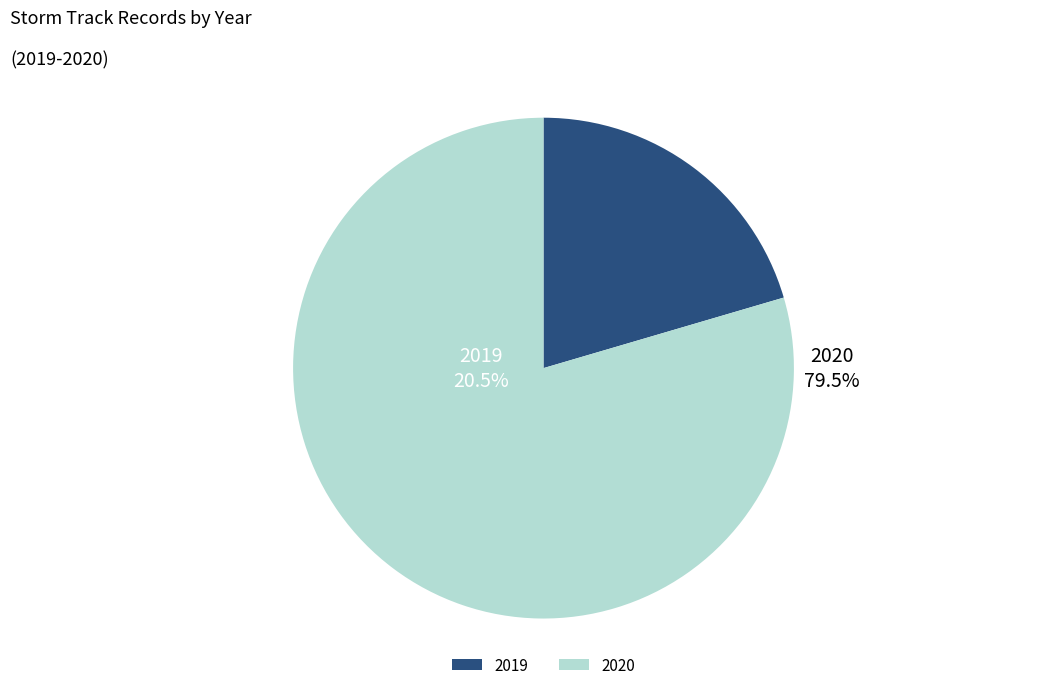

Does 2019 account for over 50% of the chart?

No